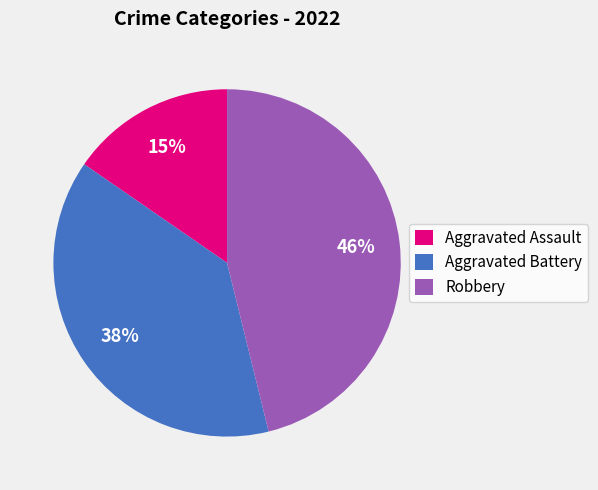

True or false: Robbery accounts for 46% of the total.

True